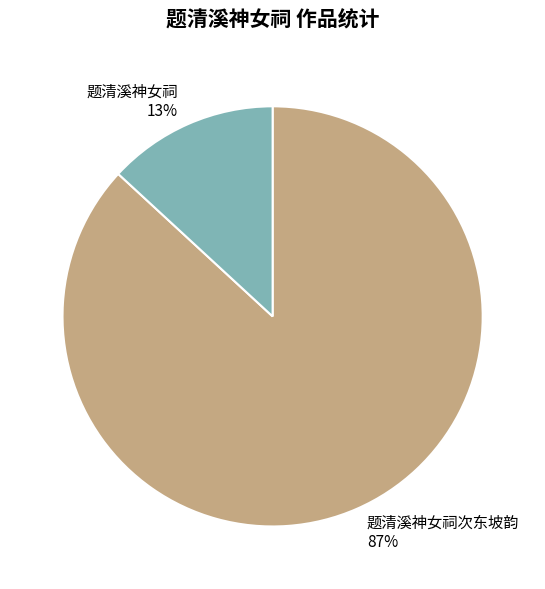

True or false: 题清溪神女祠 accounts for 7% of the total.

False